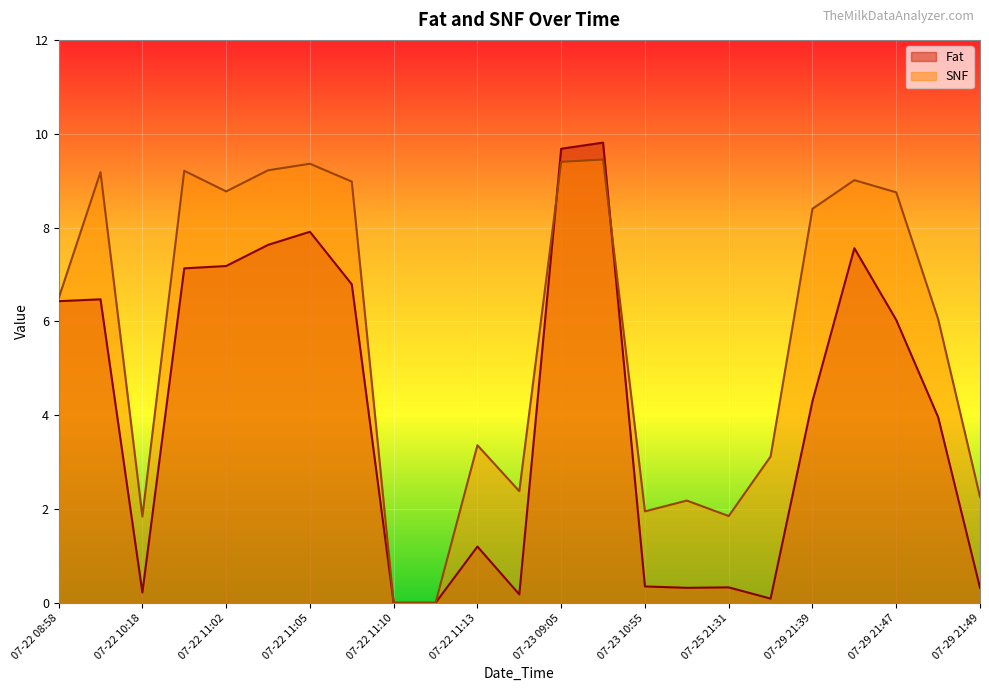

What is the sum of all Fat values?

93.9